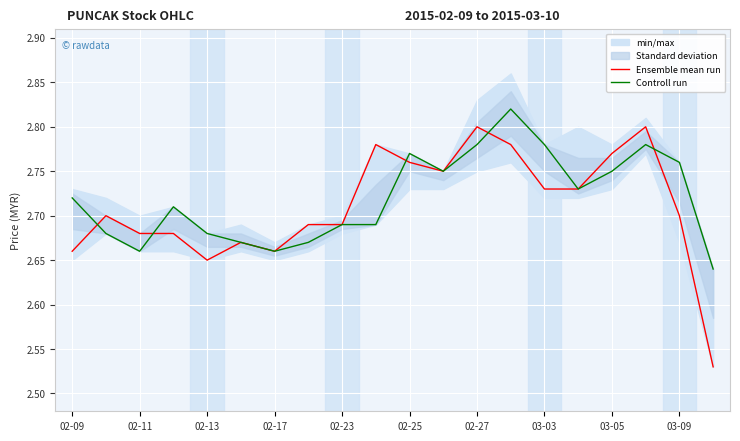

The value of Ensemble mean run at 02-23 is 4.1. True or false?

False